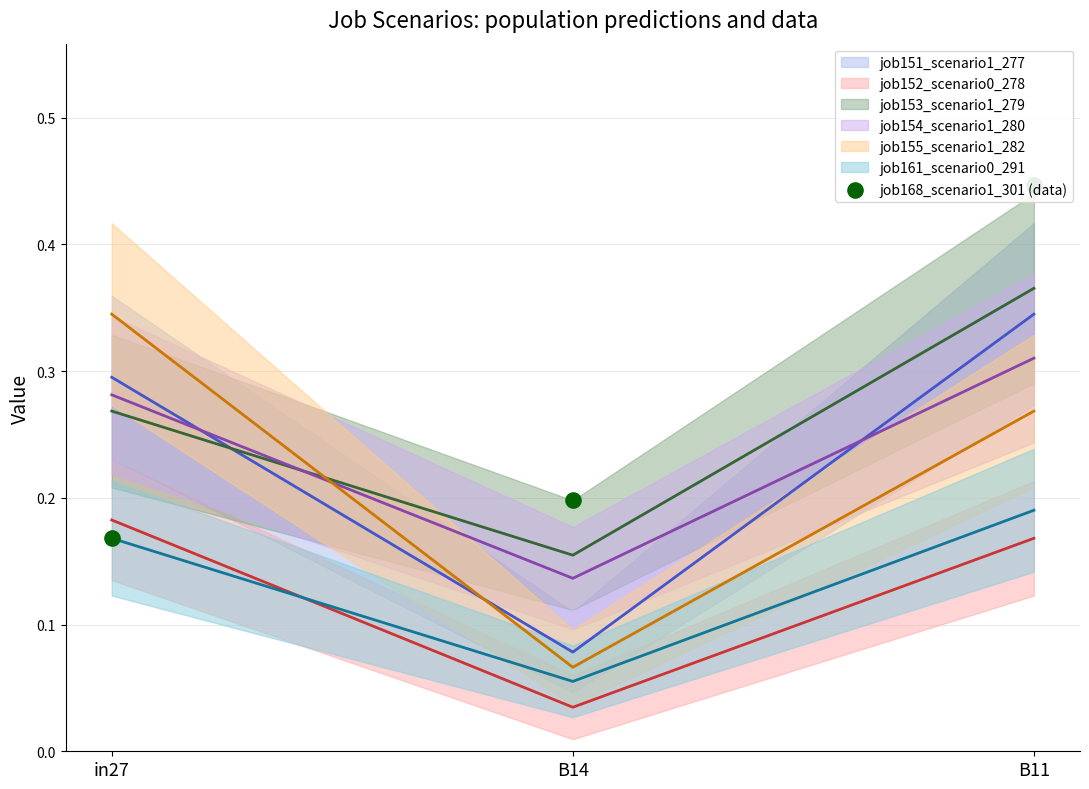

What is the change in value from in27 to B11?

+0.3